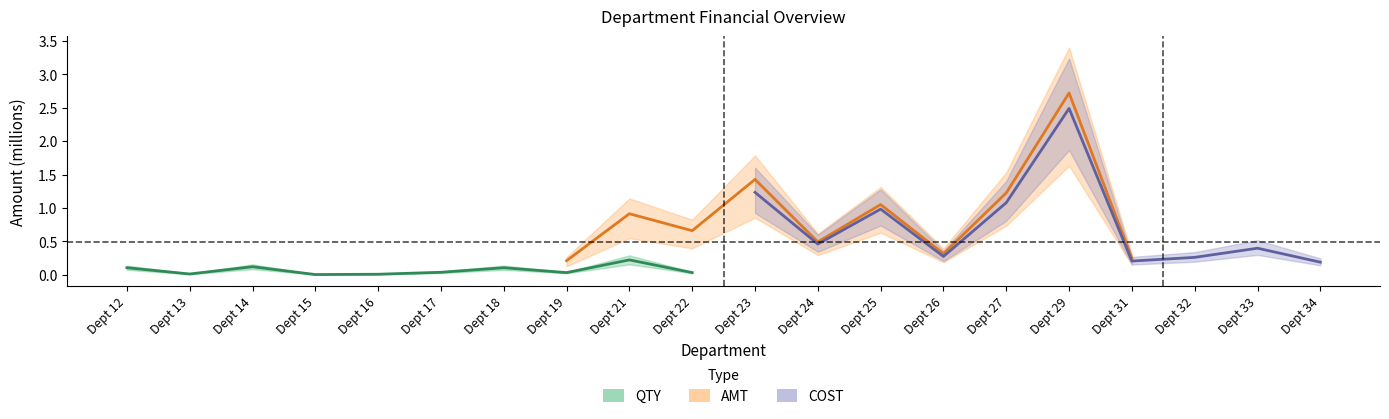

Which has a higher value, Dept 17 or Dept 14?

Dept 14